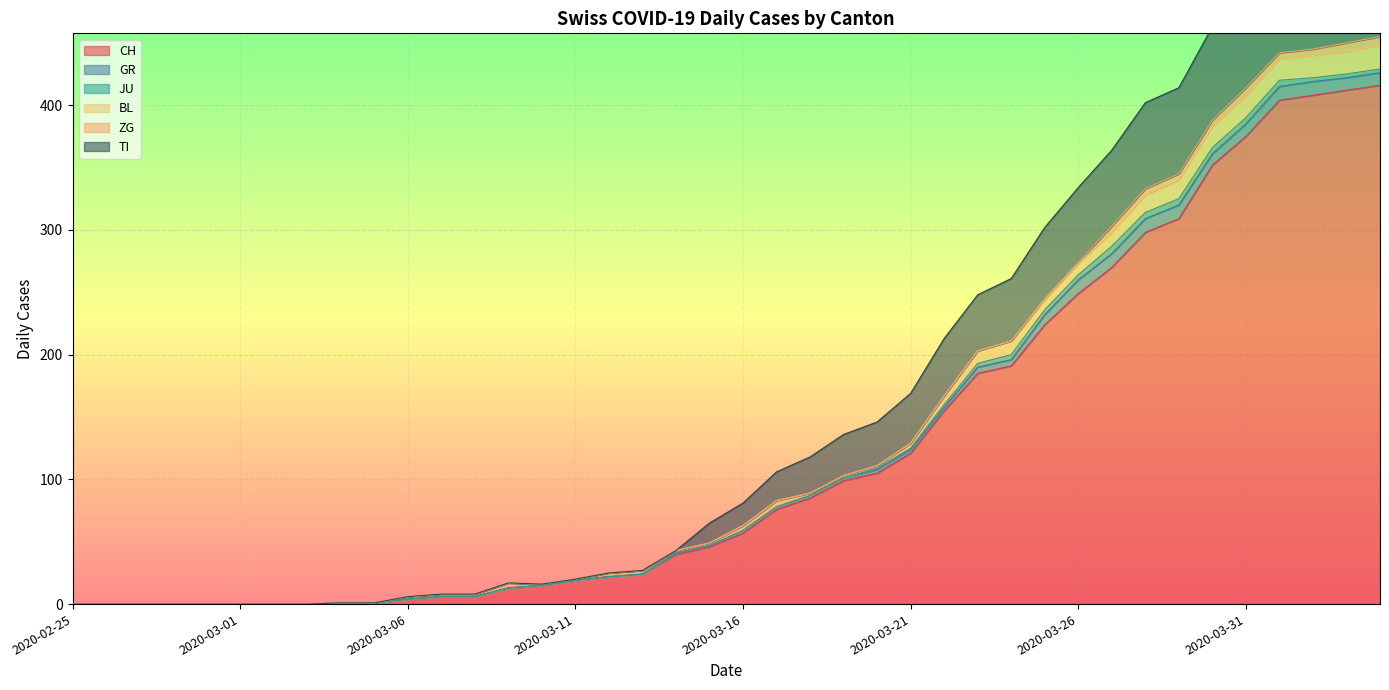

True or false: BL has more than 0 points higher than both neighbors.

True